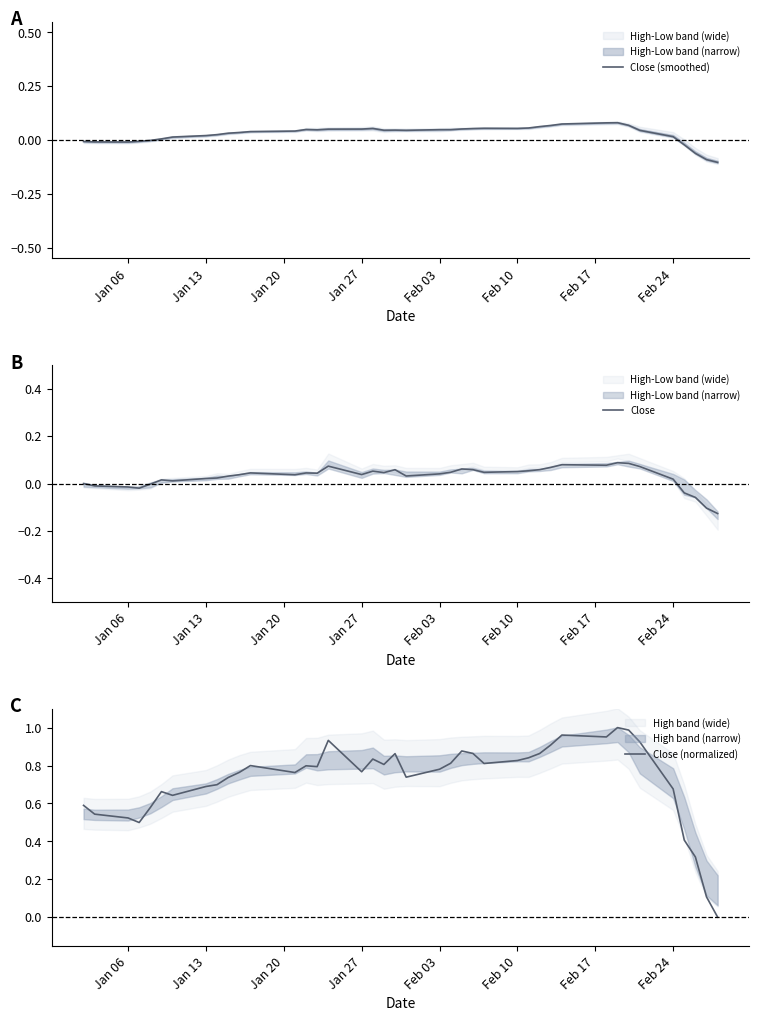

Reading left to right, extract all data points from this chart.

Close (smoothed): -0.0	-0.0	-0.0	-0.0	-0.0	0.0	0.0	0.0	0.0	0.0	0.0	0.0	0.0	0.0	0.0	0.1	0.1	0.1	0.0	0.0	0.0	0.0	0.0	0.1	0.1	0.1	0.1	0.1	0.1	0.1	0.1	0.1	0.1	0.1	0.0	0.0	-0.0	-0.1	-0.1	-0.1
Close: 0.0	-0.0	-0.0	-0.0	-0.0	0.0	0.0	0.0	0.0	0.0	0.0	0.0	0.0	0.0	0.0	0.1	0.0	0.1	0.0	0.1	0.0	0.0	0.0	0.1	0.1	0.0	0.1	0.1	0.1	0.1	0.1	0.1	0.1	0.1	0.1	0.0	-0.0	-0.1	-0.1	-0.1
Close (normalized): 0.6	0.5	0.5	0.5	0.6	0.7	0.6	0.7	0.7	0.7	0.8	0.8	0.8	0.8	0.8	0.9	0.8	0.8	0.8	0.9	0.7	0.8	0.8	0.9	0.9	0.8	0.8	0.8	0.9	0.9	1.0	1.0	1.0	1.0	0.9	0.7	0.4	0.3	0.1	0.0